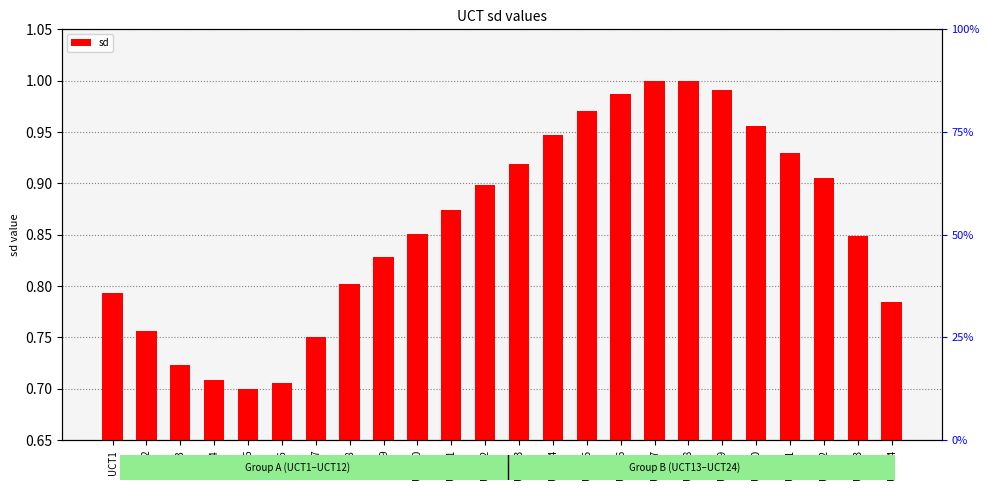

Is it true that the value at UCT8 is 0.1?

False